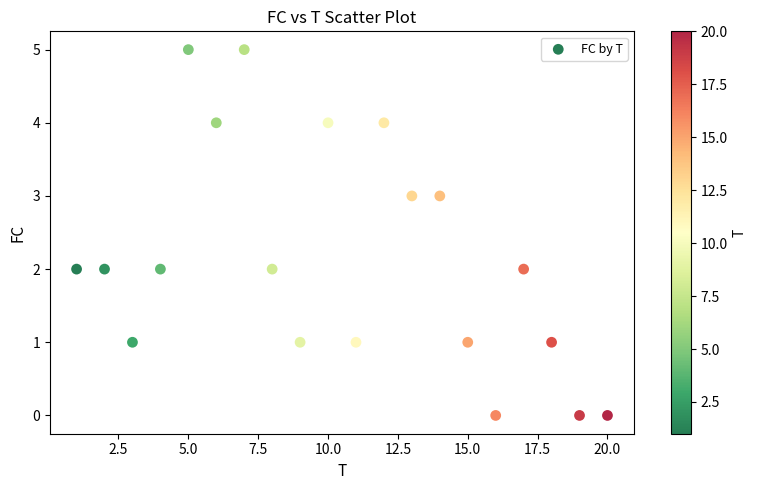

What is the range of Y values (max minus min)?

5